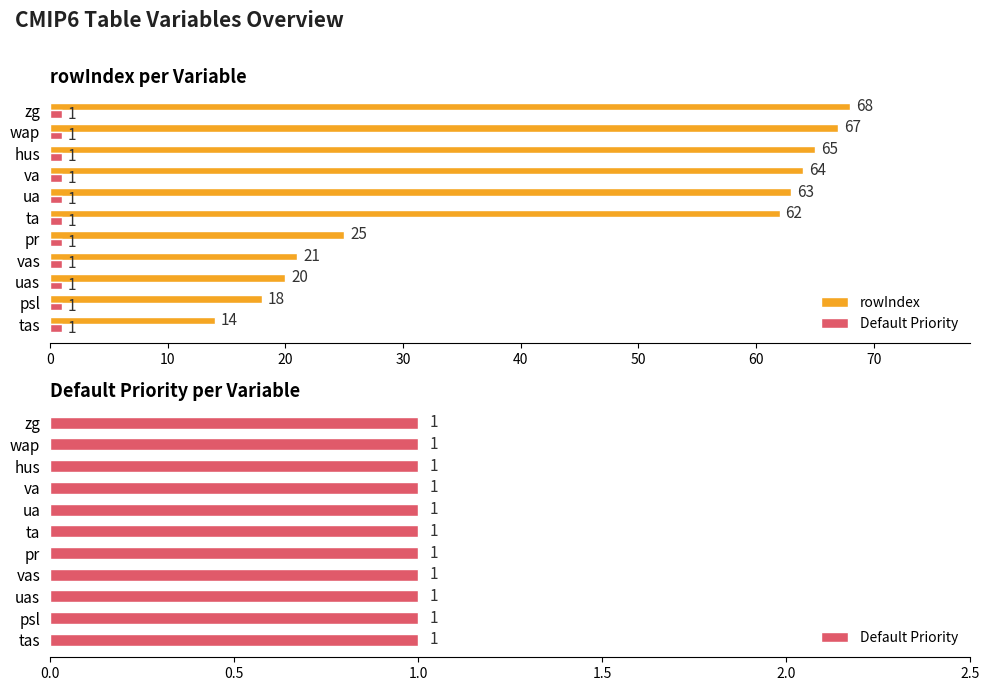

What are all the series names shown in the legend?

rowIndex, Default Priority